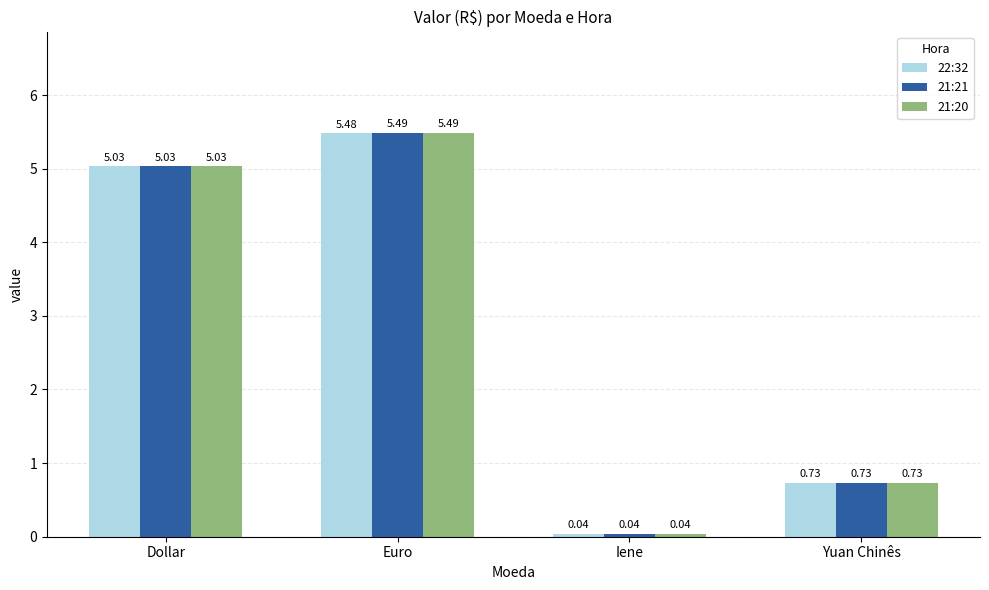

Where is 22:32 nearest to the value 2?

Yuan Chinês